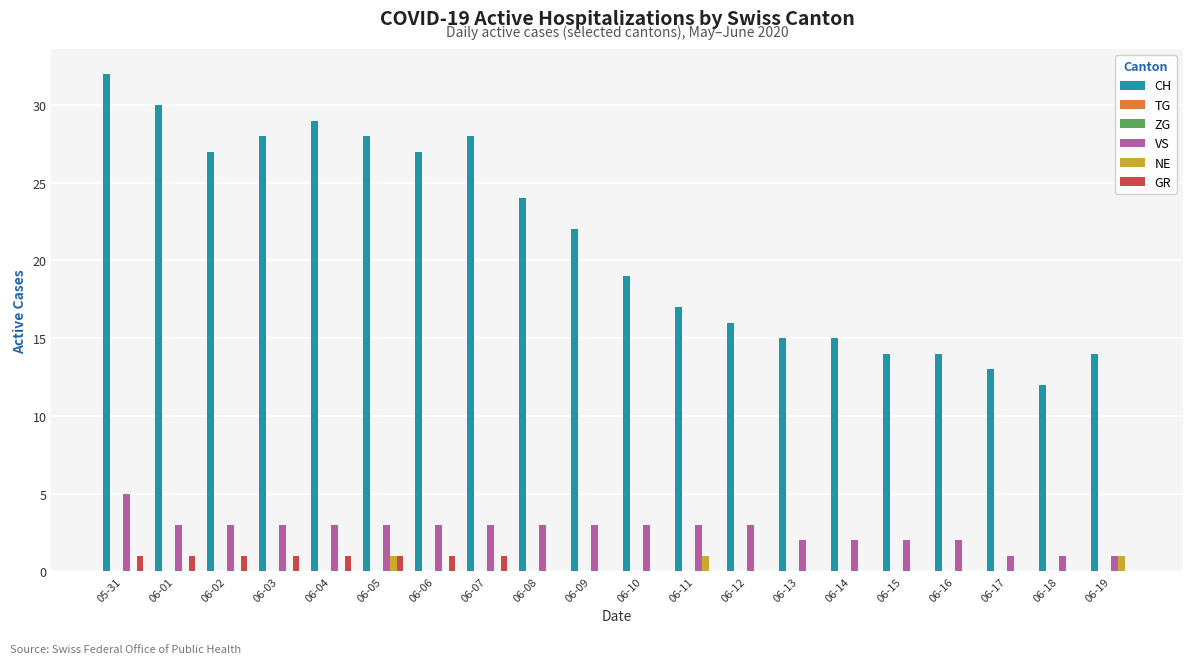

Rank the categories by ZG value from highest to lowest.

05-31, 06-01, 06-02, 06-03, 06-04, 06-05, 06-06, 06-07, 06-08, 06-09, 06-10, 06-11, 06-12, 06-13, 06-14, 06-15, 06-16, 06-17, 06-18, 06-19